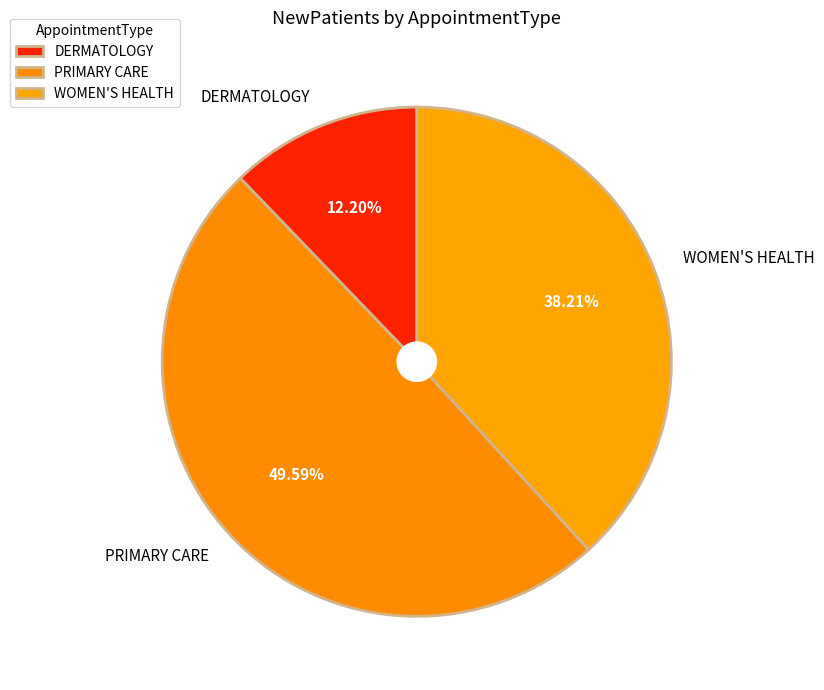

What is the total percentage of WOMEN'S HEALTH and PRIMARY CARE?

87.8%